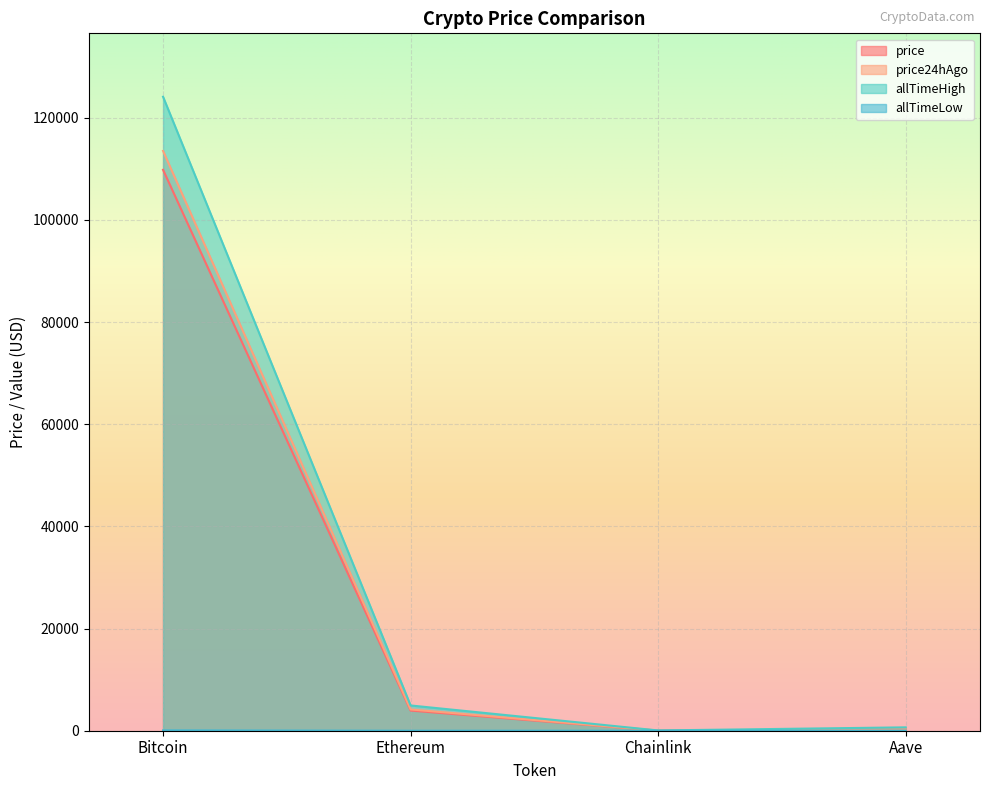

What is the average value of the allTimeLow series?

23.6